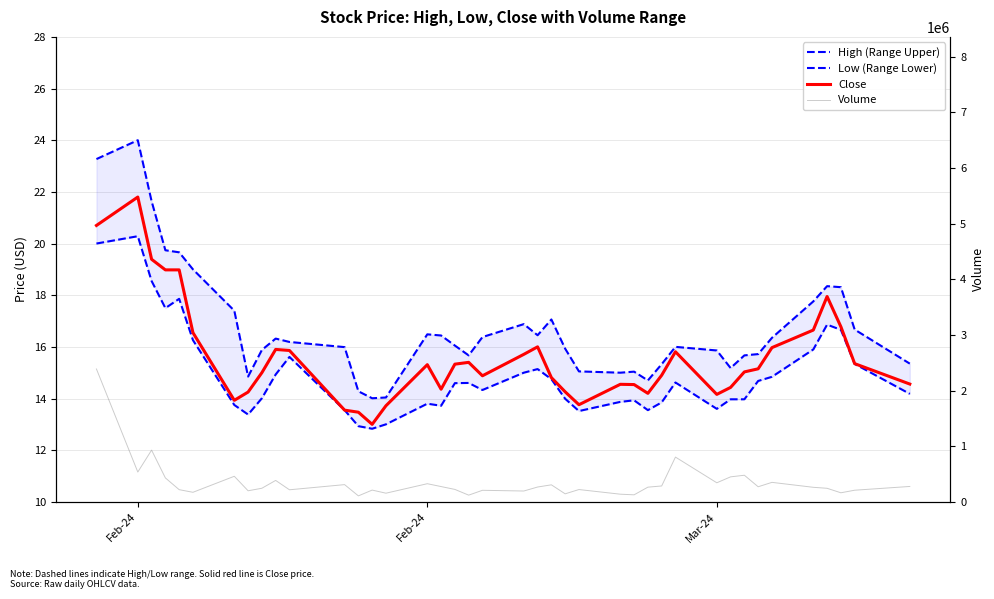

True or false: High (Range Upper) and Close intersect in this chart.

False